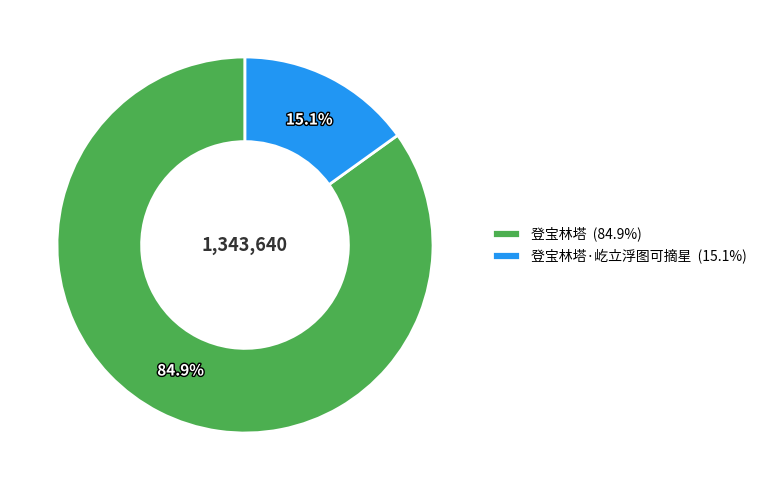

What is the ratio of the value at 登宝林塔 (84.9%) to the value at 登宝林塔·屹立浮图可摘星 (15.1%)?

5.6